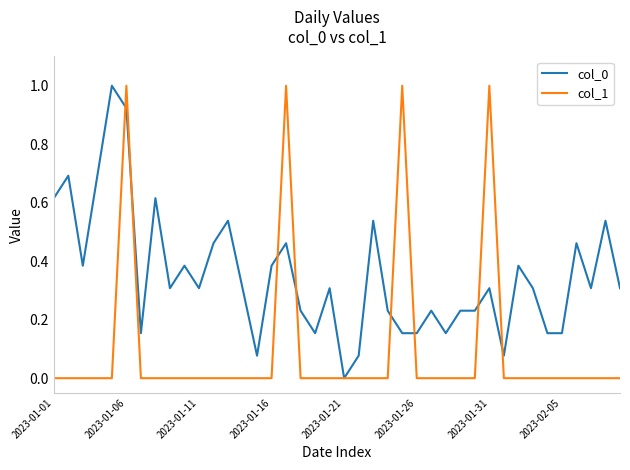

What is the maximum value for col_0?

1.0